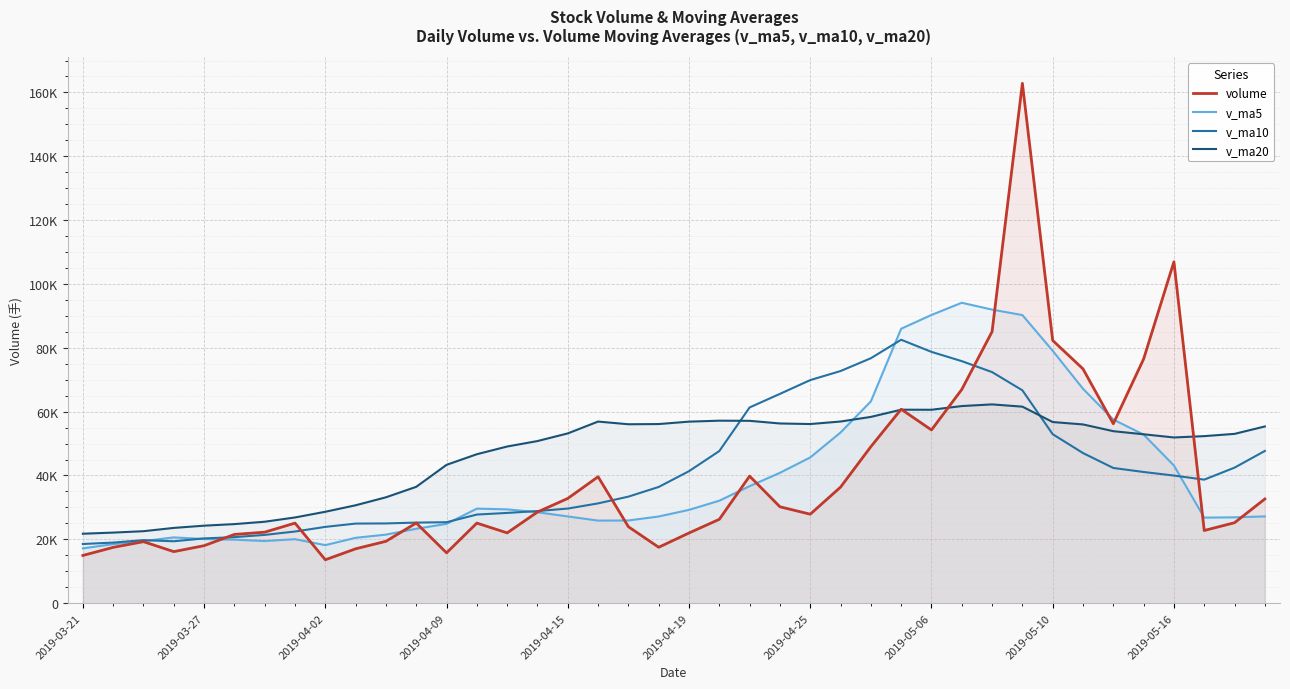

How many interior local valleys does the volume series have?

9